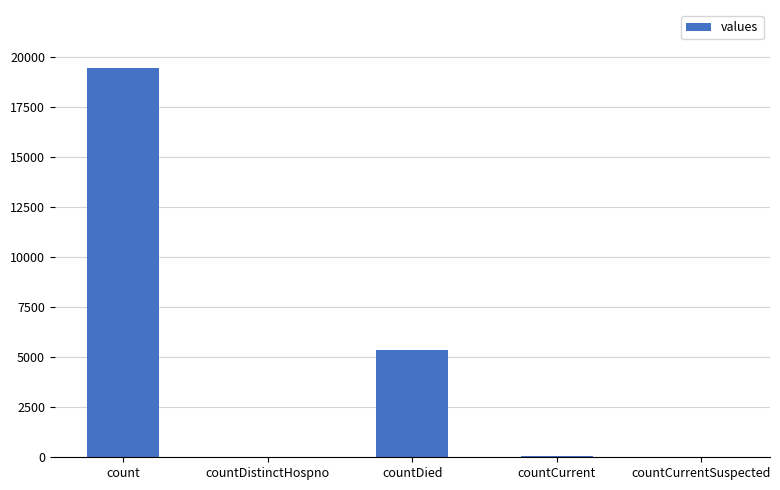

Read the value at count.

19420